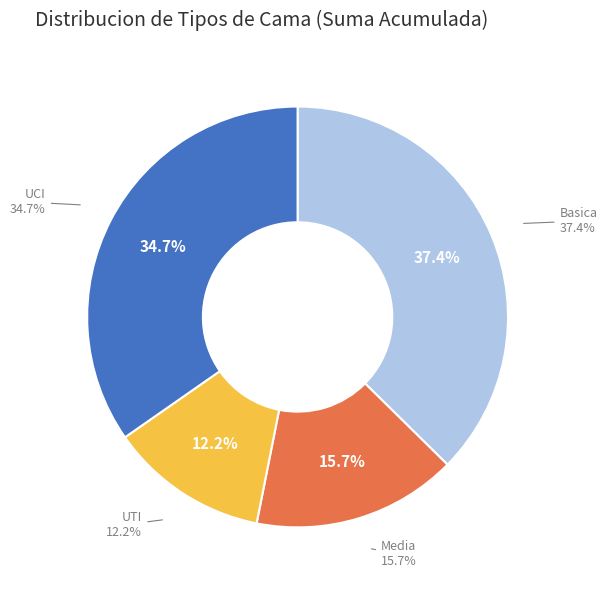

Is it true that Basica is 37% of the pie?

True